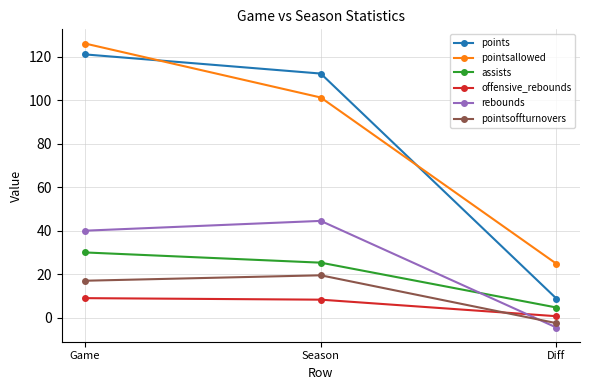

Which category has the lowest value in the points series?

Diff